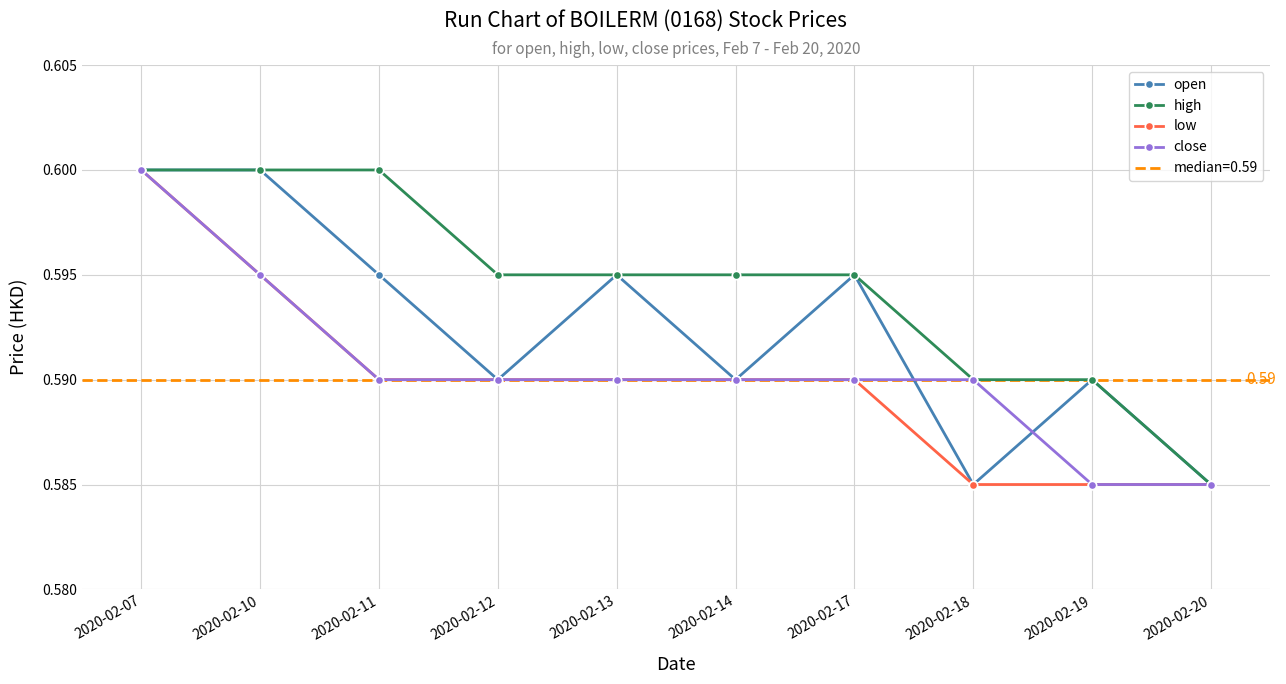

At how many categories does at least one series exceed 0?

10